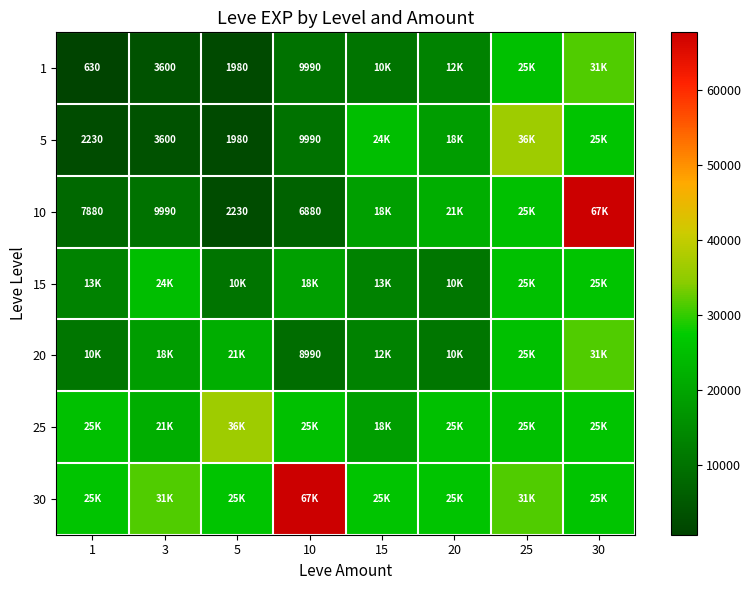

What is the difference between the 5 values at 5 and 3?

1620